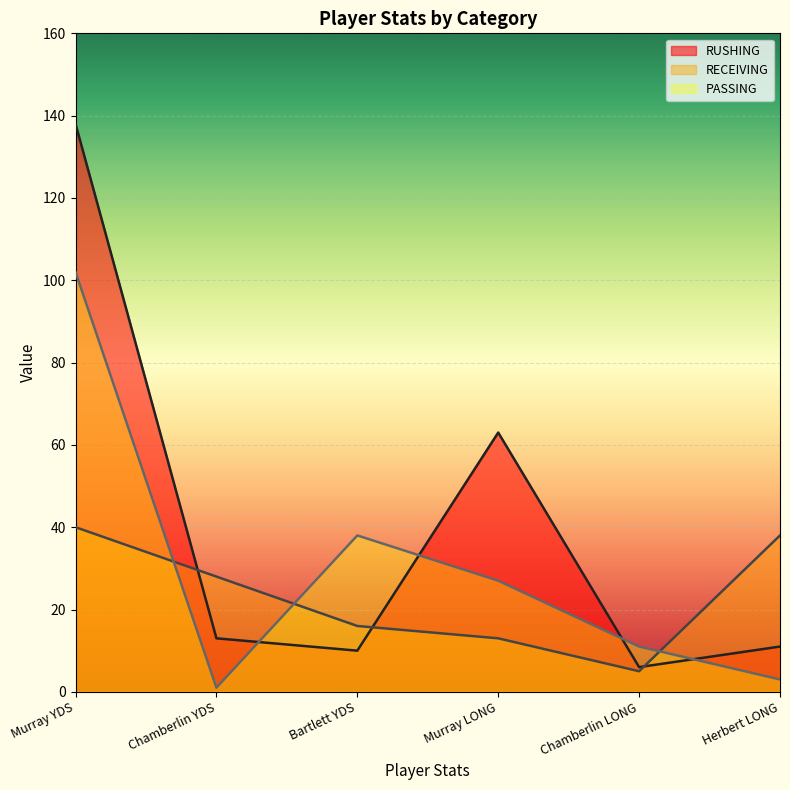

What is the total value across all series at Chamberlin YDS?

42